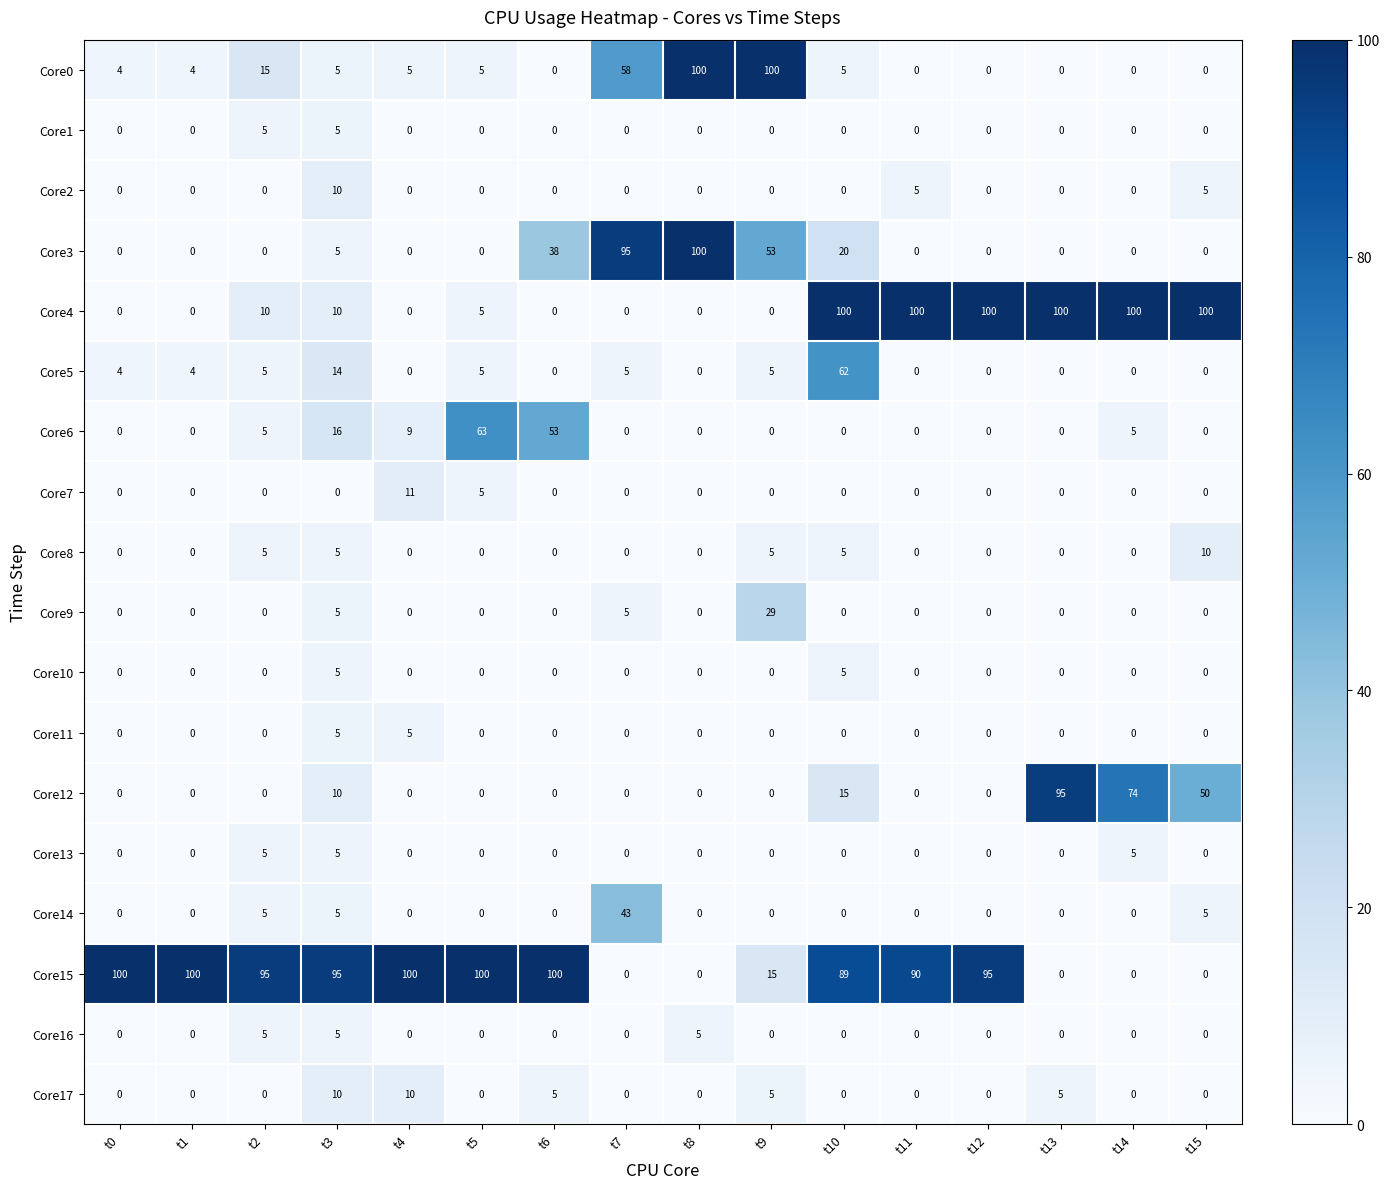

What is the difference between the second highest and minimum values in the Core2 series?

5